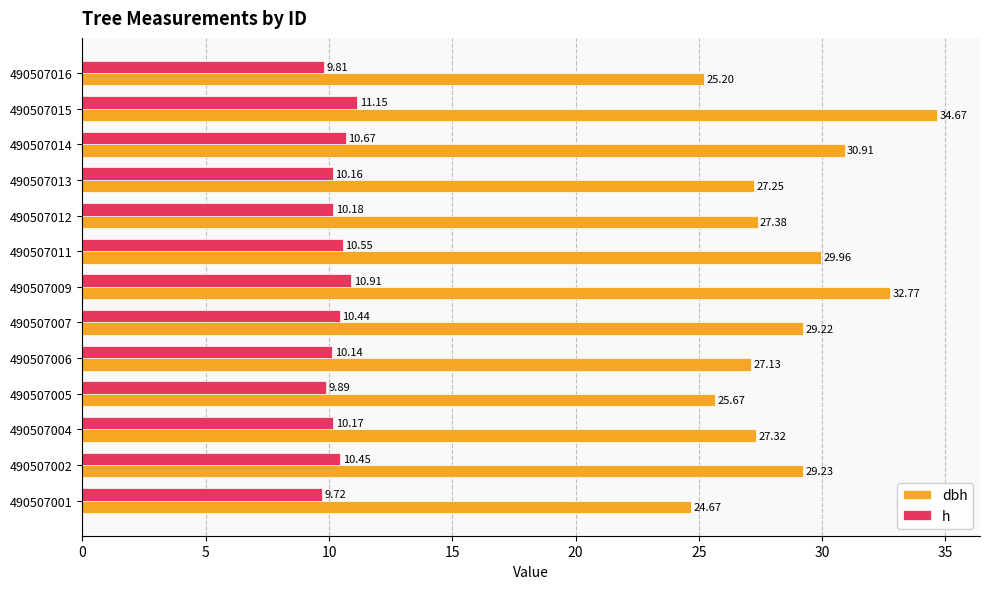

At how many categories does at least one series exceed 28?

6